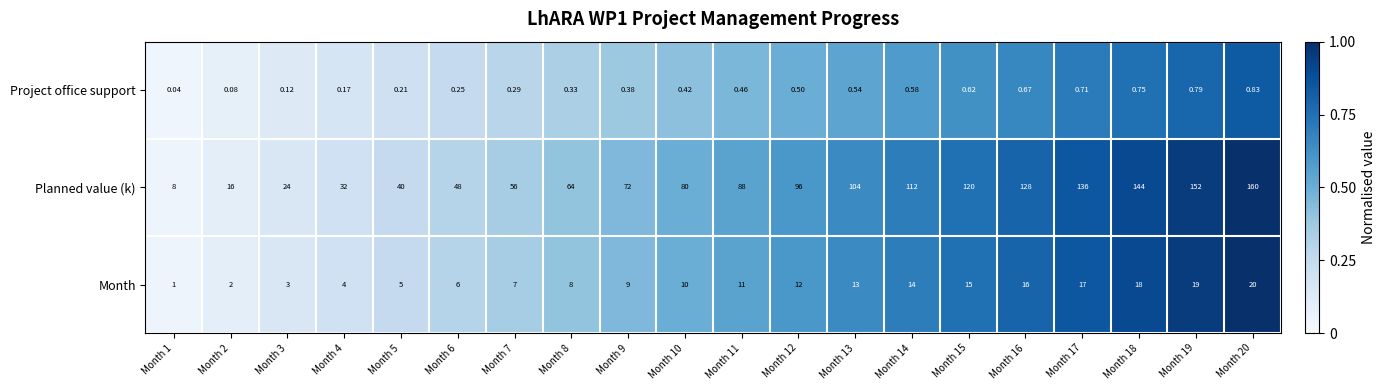

Rank the series by their maximum value, from highest to lowest.

Planned value (k), Month, Project office support